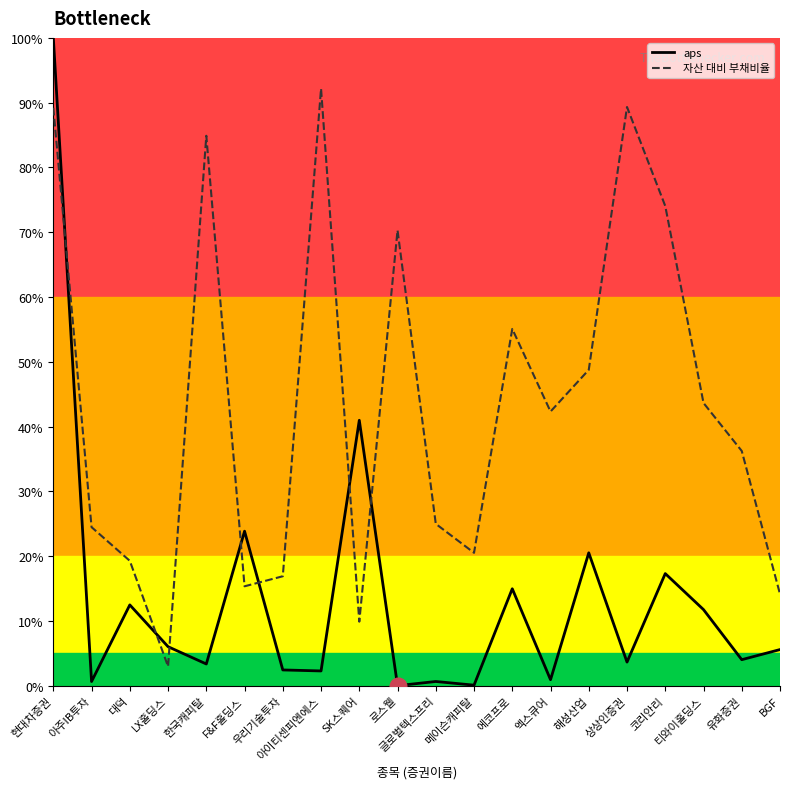

List the labels in order of aps value, smallest first.

로스웰, 메이슨캐피탈, 아주IB투자, 글로벌텍스프리, 엑스큐어, 아이티센피엔에스, 우리기술투자, 한국캐피탈, 상상인증권, 유화증권, BGF, LX홀딩스, 티와이홀딩스, 대덕, 에코프로, 코리안리, 해성산업, F&F홀딩스, SK스퀘어, 현대차증권